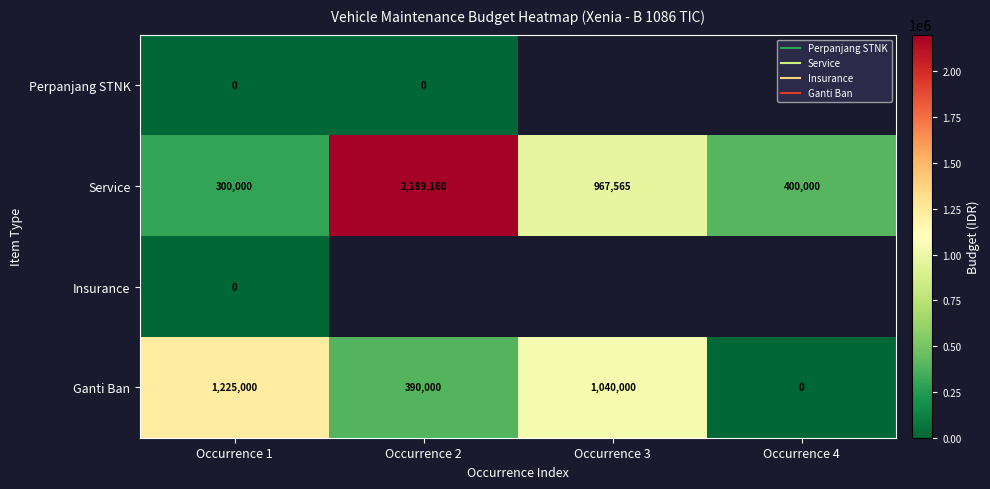

What is the total value across all series at Occurrence 1?

1525000.0